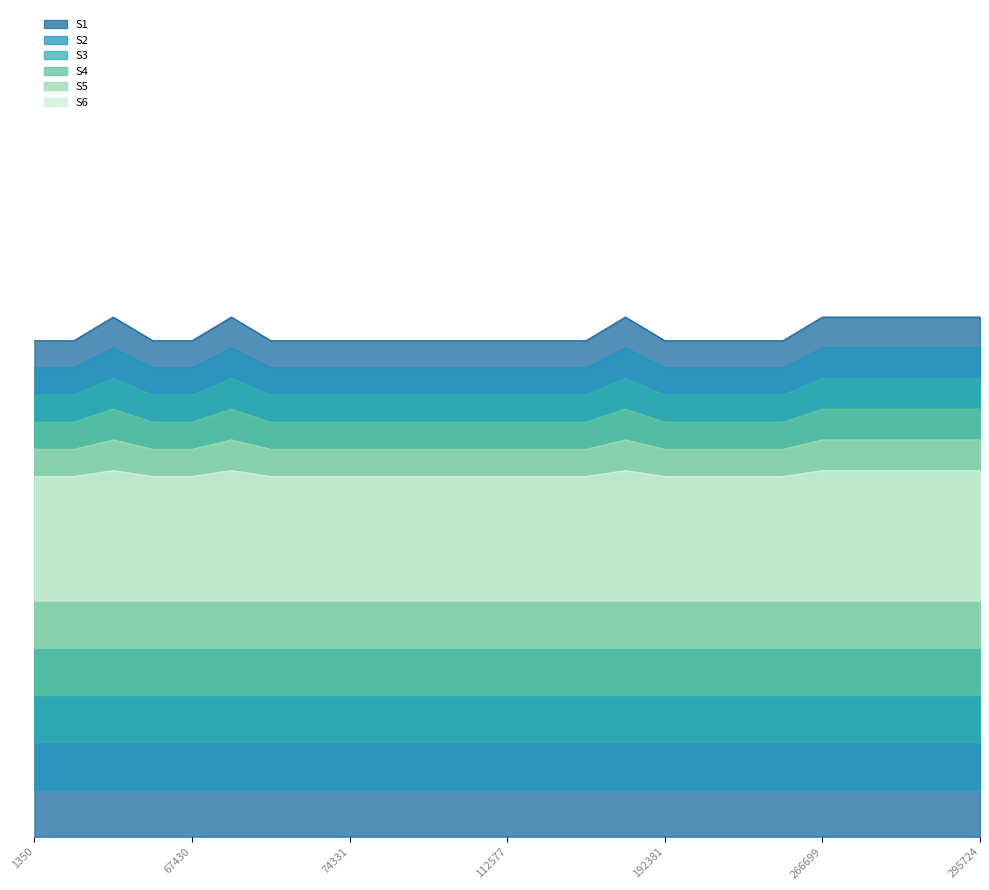

The value at 191584 is 19.4. True or false?

True